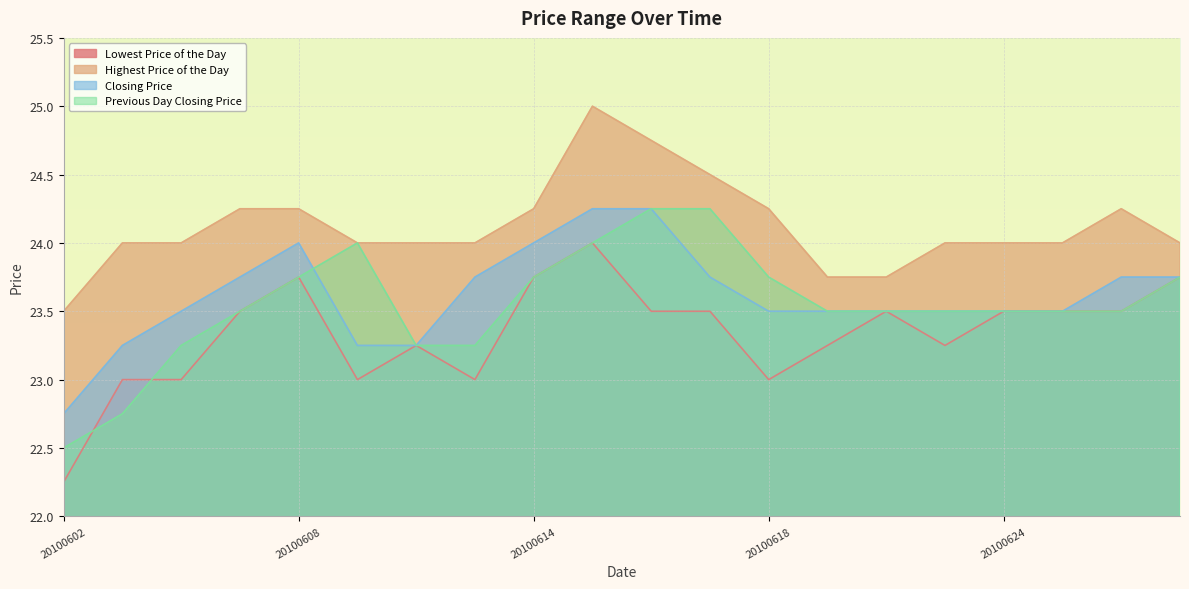

Is it true that Lowest Price of the Day equals 7.9 at 20100623?

False